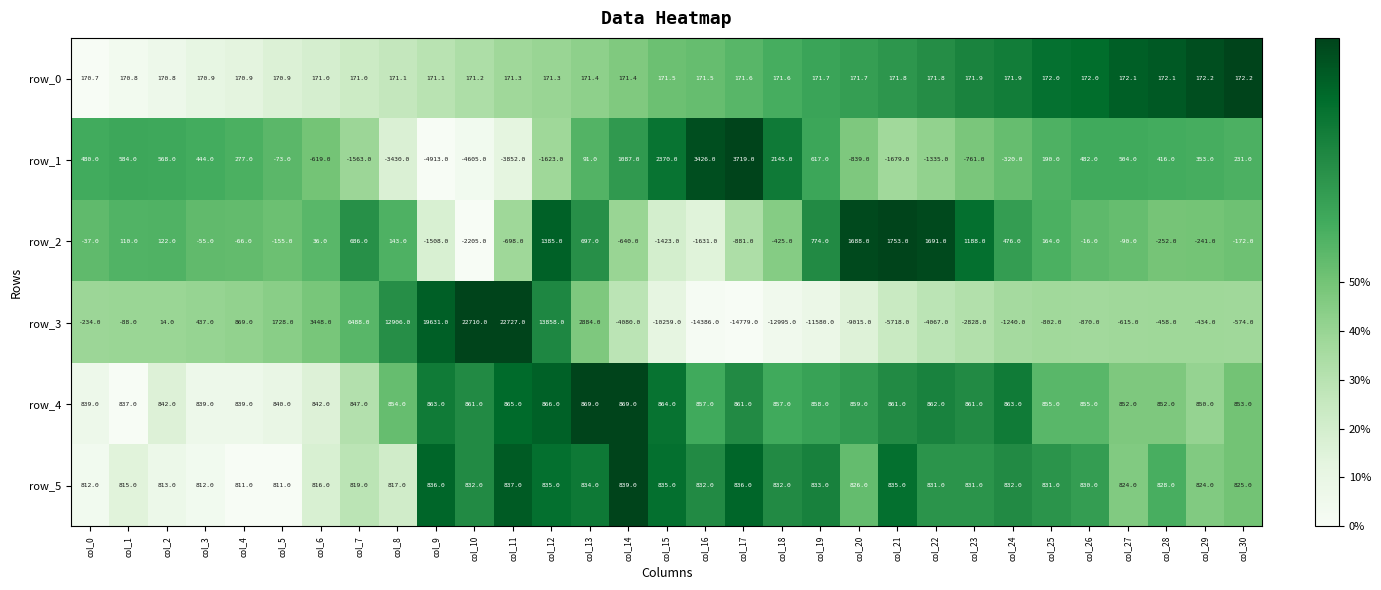

What is the difference between the second highest and second lowest values in the row_3 series?

37096.0